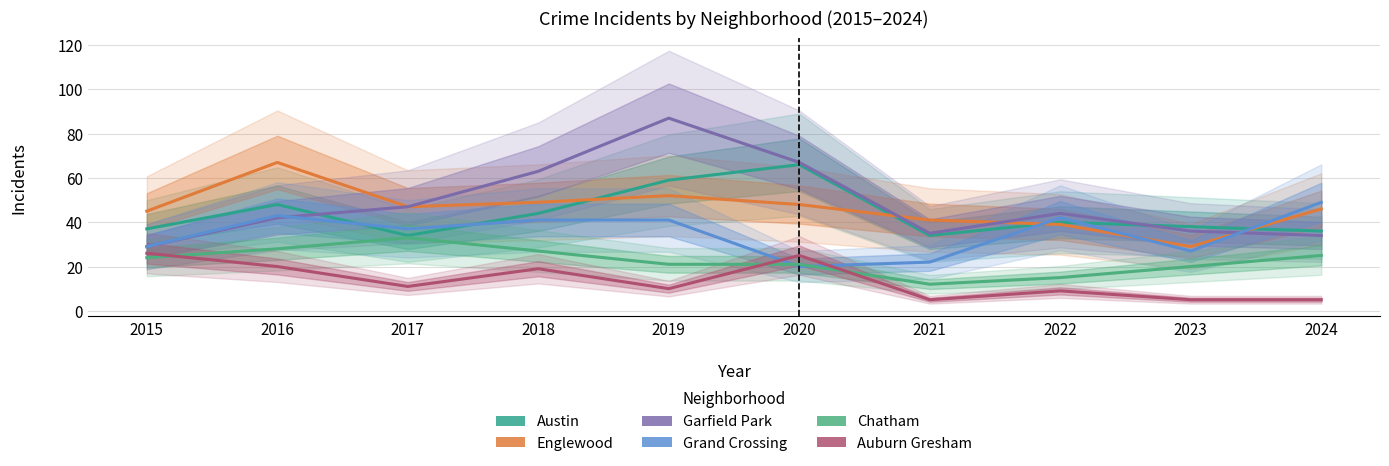

The value of Englewood at 2016 is 103. True or false?

False